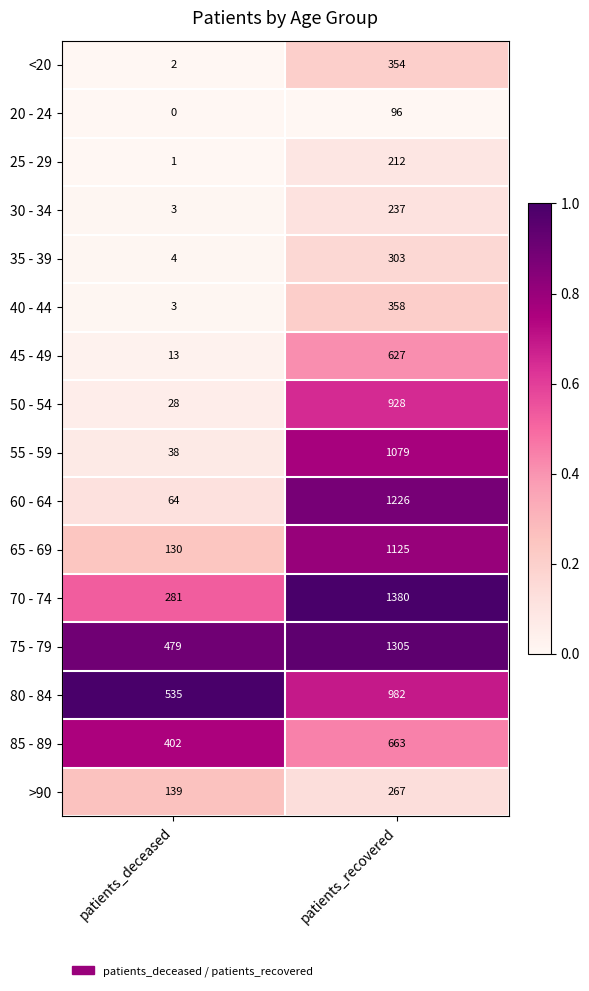

What is the spread (max minus min) of values at patients_deceased?

535